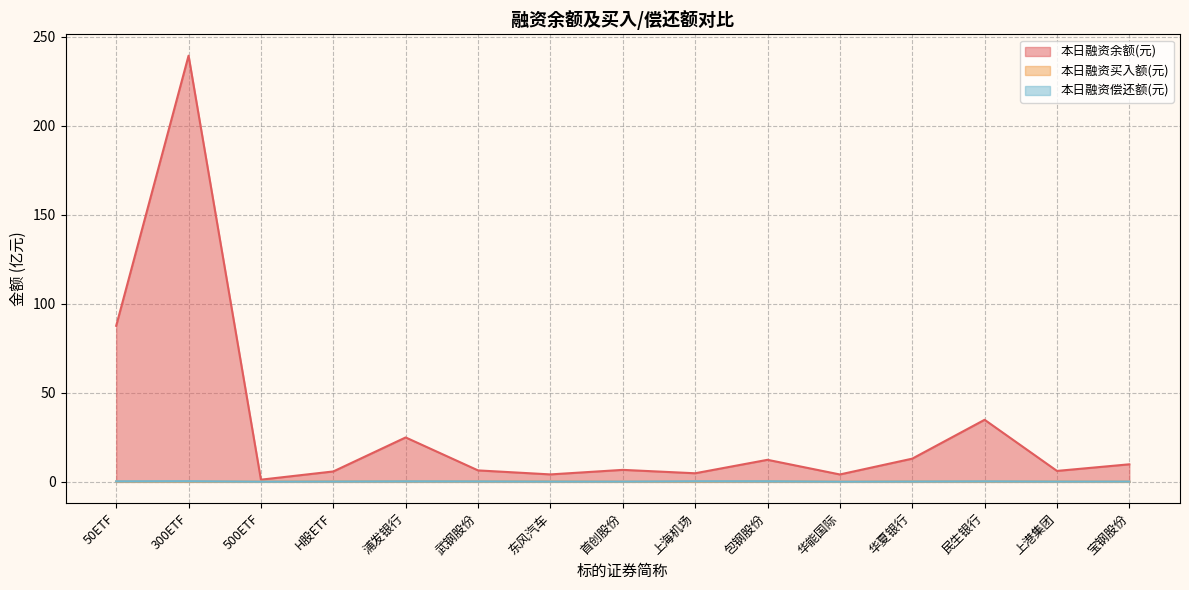

Which series has the largest range (max minus min)?

本日融资余额(元)